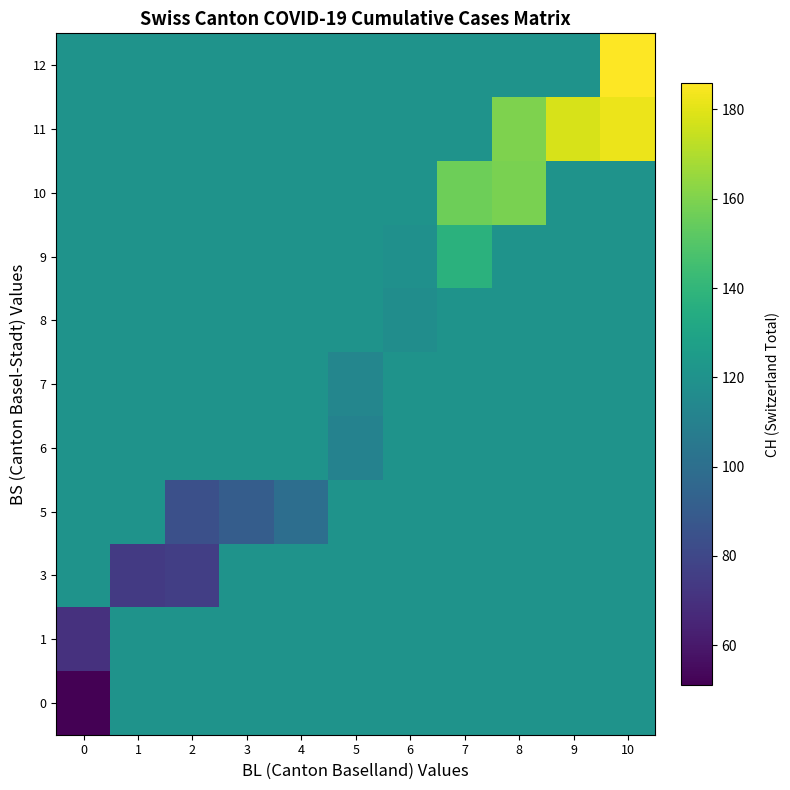

What is the total value across all series at 1?

1276.2